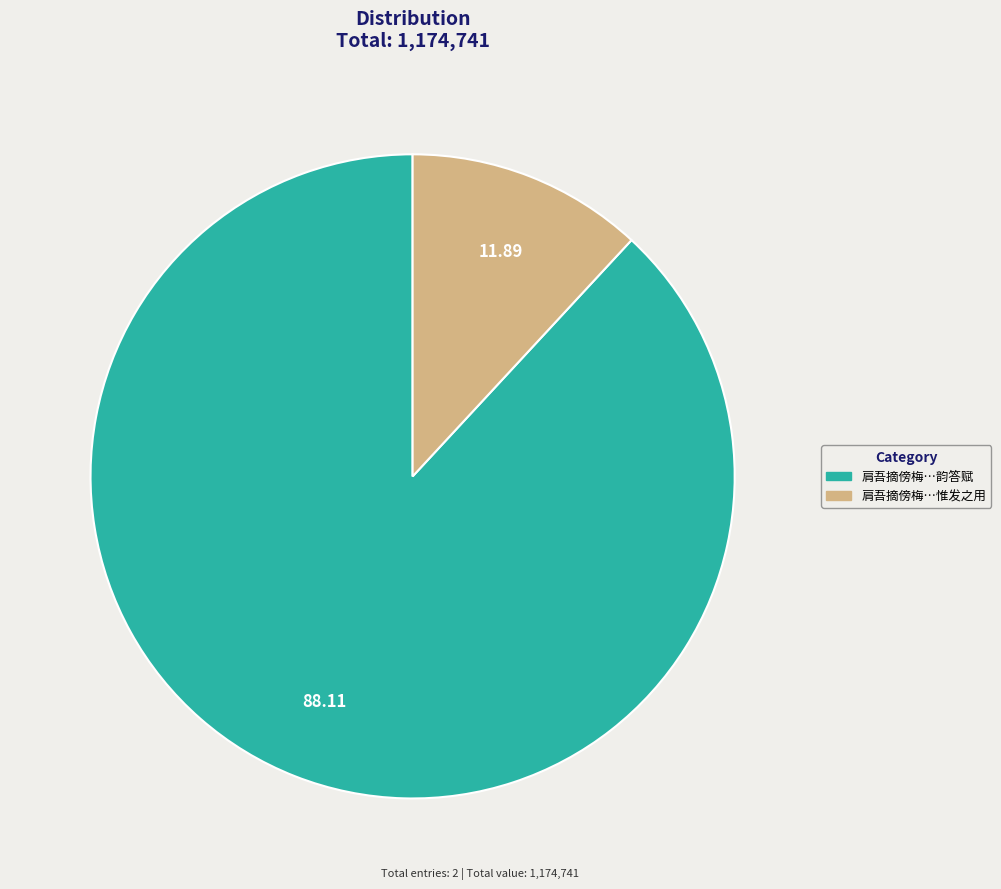

Which category has the smallest portion of the pie?

肩吾摘傍梅读易之句以名吾亭且为诗惟发之用